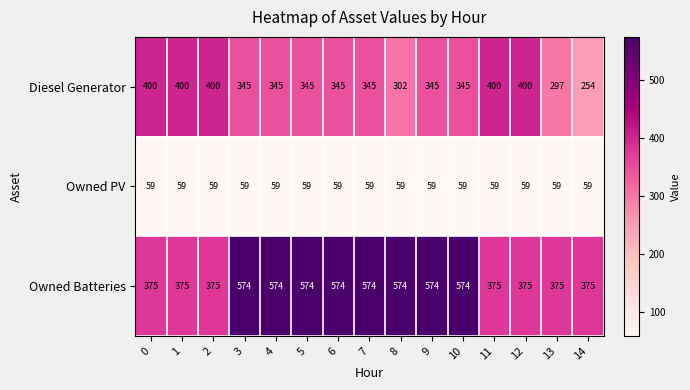

What is the sum of the Owned Batteries values at 0 and 1?

750